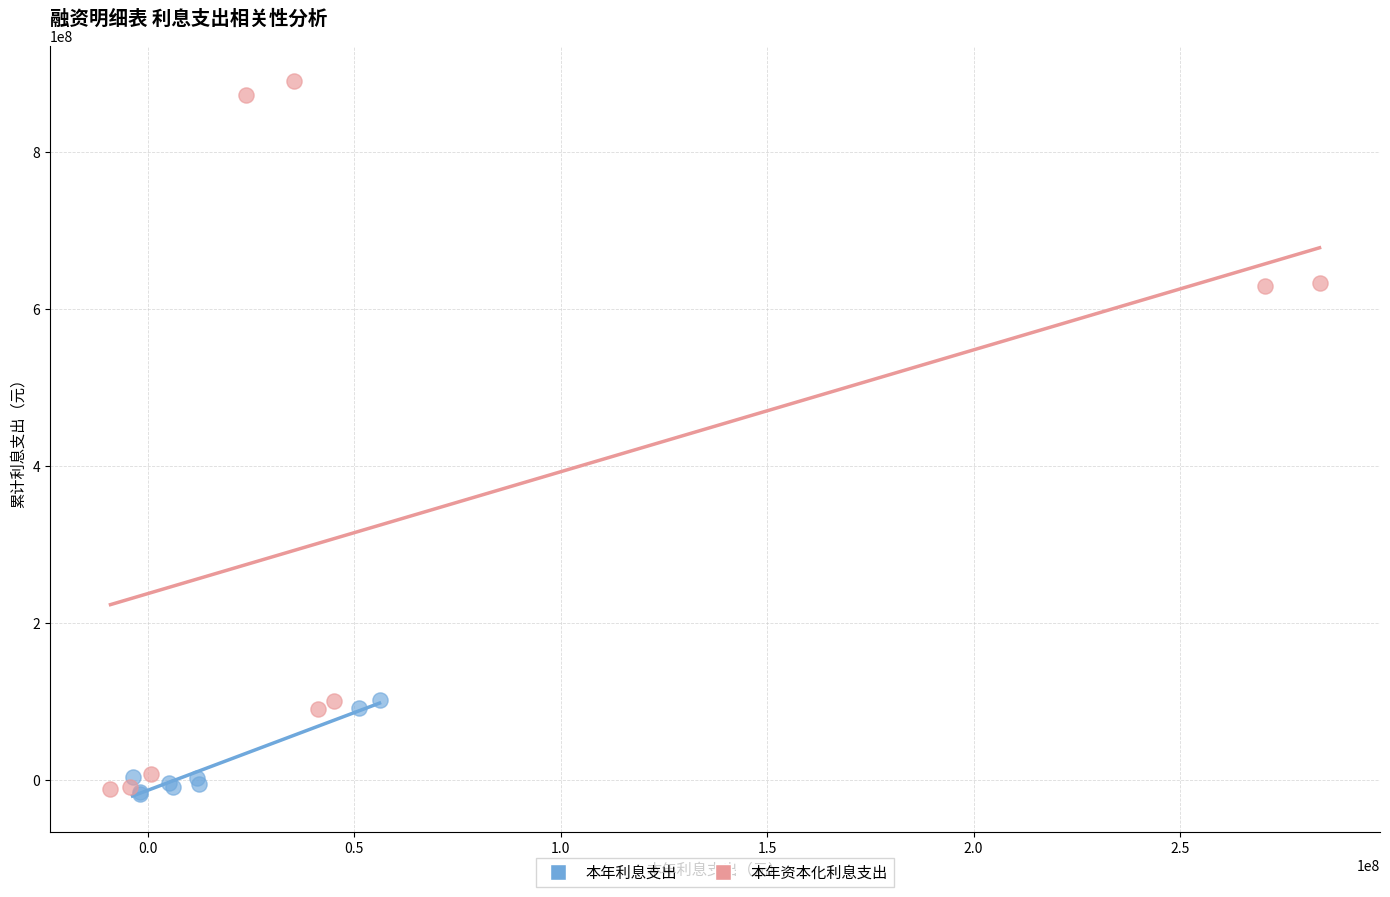

Which series has the largest Y range (max minus min)?

本年资本化利息支出